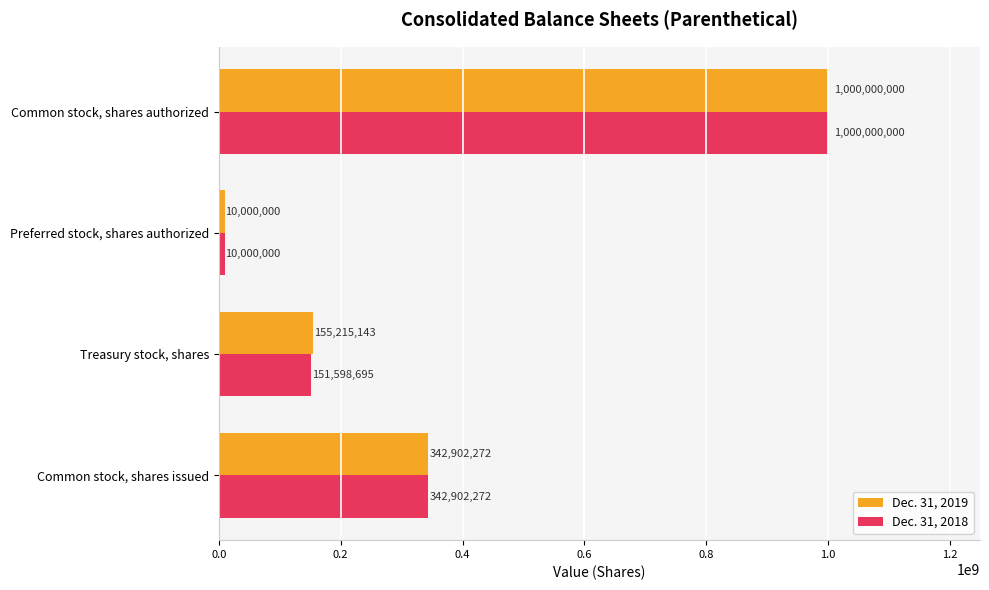

What is the difference between the second highest and minimum values in the Dec. 31, 2019 series?

332902272